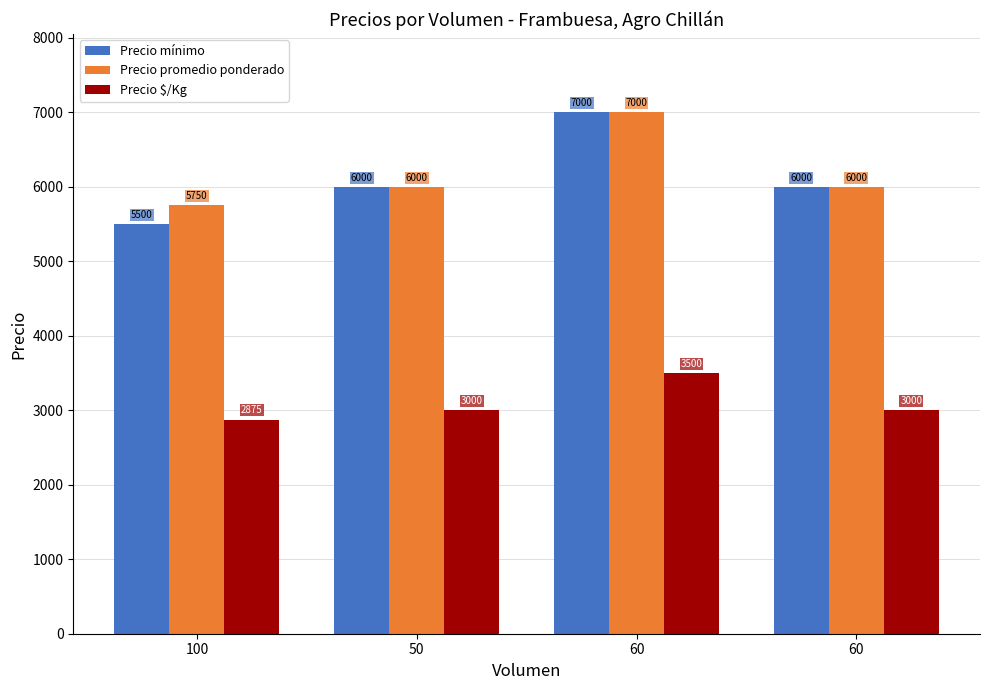

What is the value of the Precio promedio ponderado bar at the 1st from the left?

5750